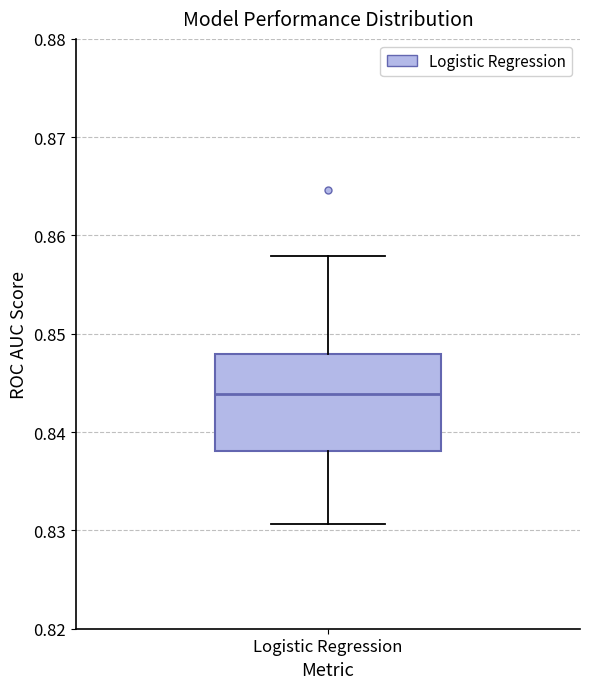

Where is the lower edge of the box for Logistic Regression on the y-axis? The values are not printed on the chart, so give them approximately, as read against the axis.

0.838